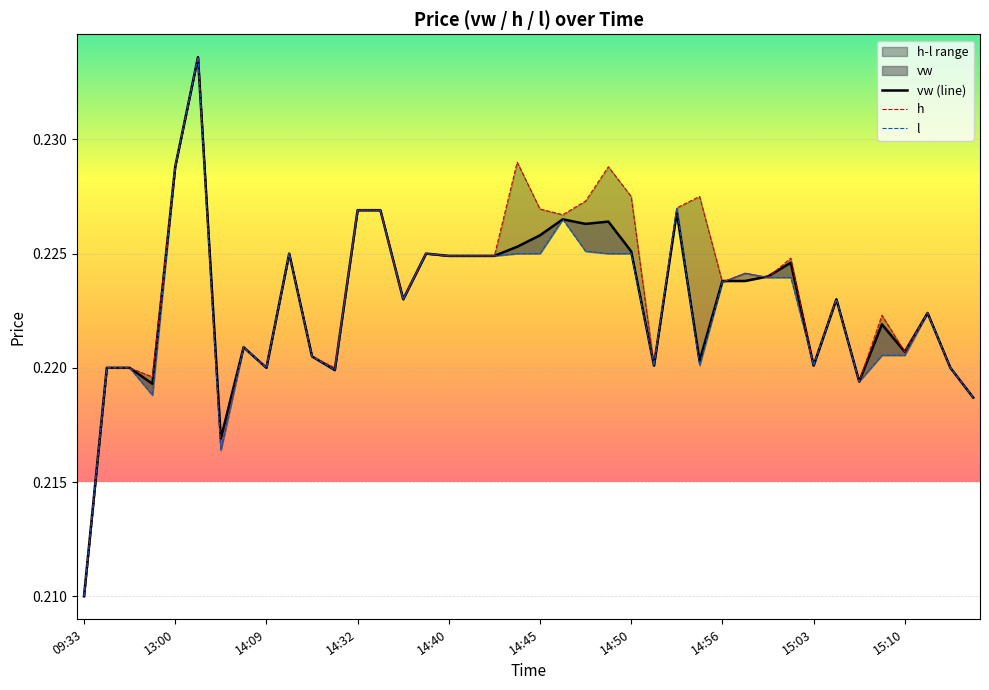

Reading right to left, list all the values displayed in this chart.

vw (line): 0.2	0.2	0.2	0.2	0.2	0.2	0.2	0.2	0.2	0.2	0.2	0.2	0.2	0.2	0.2	0.2	0.2	0.2	0.2	0.2	0.2	0.2	0.2	0.2	0.2	0.2	0.2	0.2	0.2	0.2	0.2	0.2	0.2	0.2	0.2	0.2	0.2	0.2	0.2	0.2
h: 0.2	0.2	0.2	0.2	0.2	0.2	0.2	0.2	0.2	0.2	0.2	0.2	0.2	0.2	0.2	0.2	0.2	0.2	0.2	0.2	0.2	0.2	0.2	0.2	0.2	0.2	0.2	0.2	0.2	0.2	0.2	0.2	0.2	0.2	0.2	0.2	0.2	0.2	0.2	0.2
l: 0.2	0.2	0.2	0.2	0.2	0.2	0.2	0.2	0.2	0.2	0.2	0.2	0.2	0.2	0.2	0.2	0.2	0.2	0.2	0.2	0.2	0.2	0.2	0.2	0.2	0.2	0.2	0.2	0.2	0.2	0.2	0.2	0.2	0.2	0.2	0.2	0.2	0.2	0.2	0.2